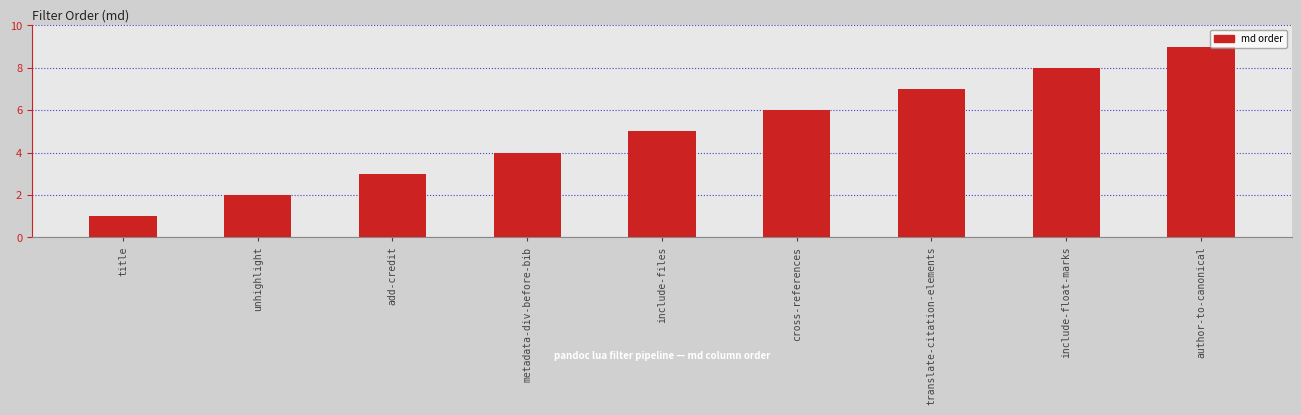

Reading left to right, what are all the values shown in this chart?

title=1	unhighlight=2	add-credit=3	metadata-div-before-bib=4	include-files=5	cross-references=6	translate-citation-elements=7	include-float-marks=8	author-to-canonical=9